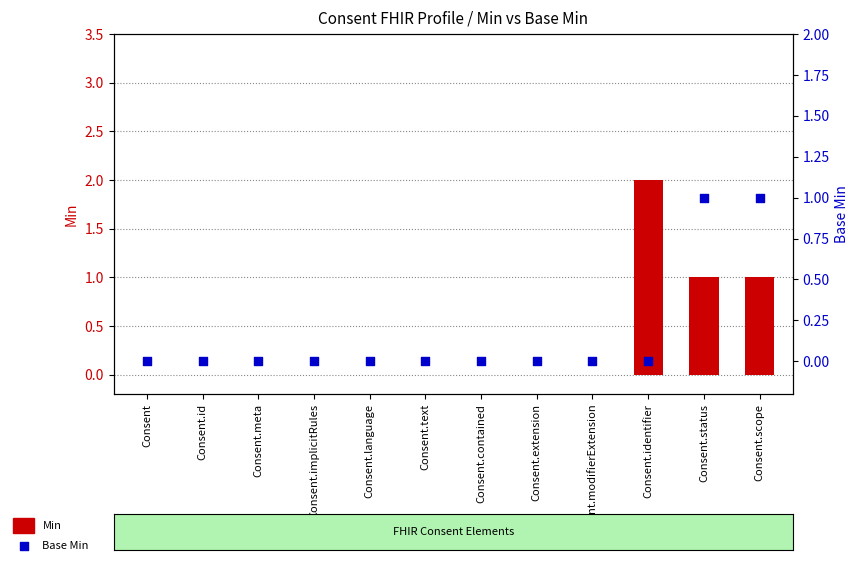

Which series has the largest total across all categories?

Min